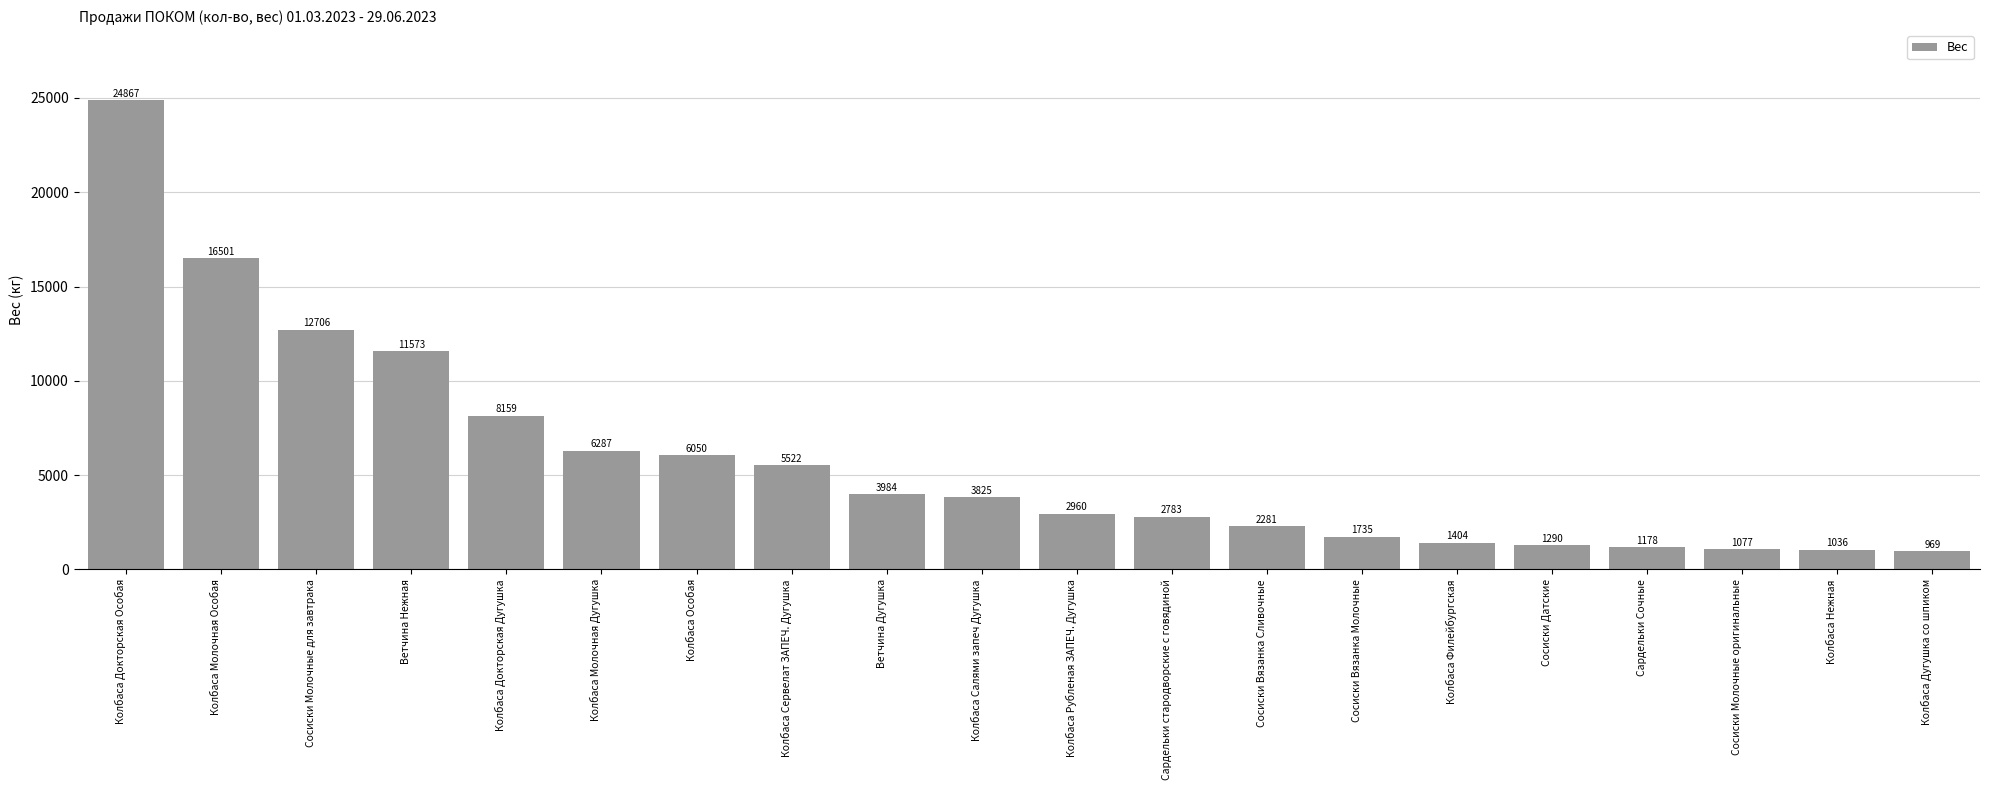

Does the chart contain stacked bars?

No